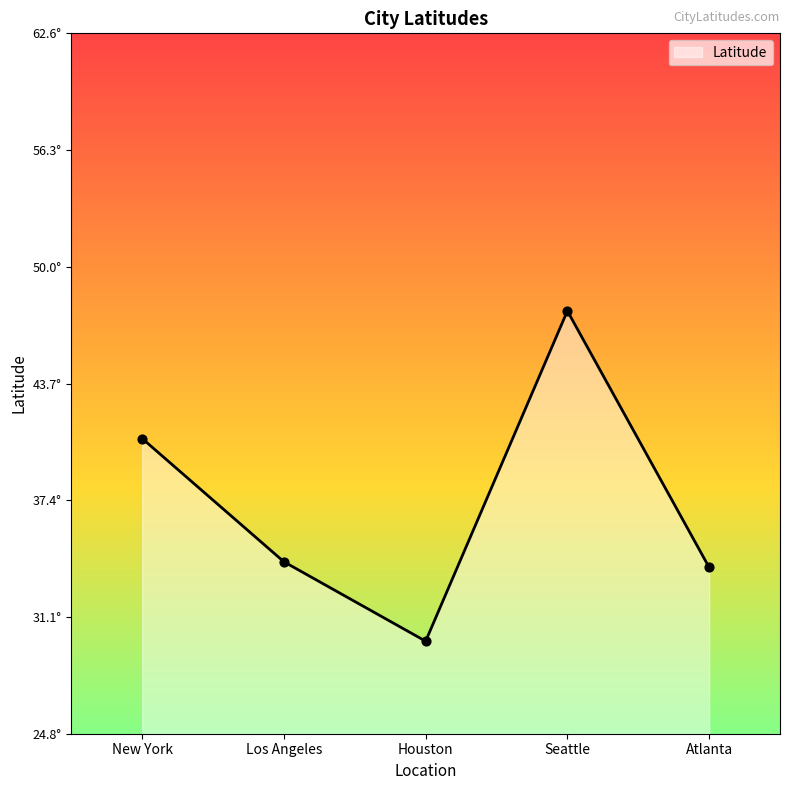

What is the ratio of the value at Atlanta to the value at Seattle?

0.7